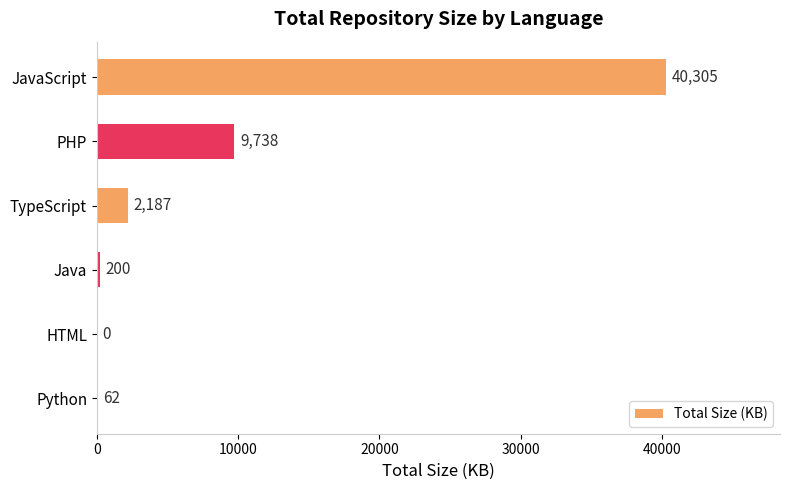

What is the sum of all values?

52492